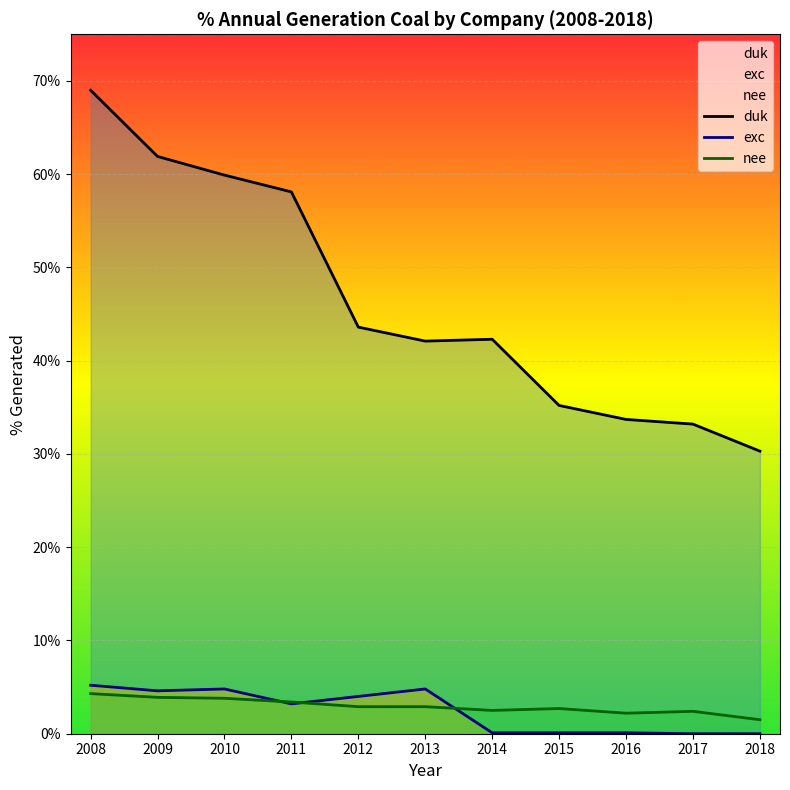

True or false: duk and nee cross at least once.

False